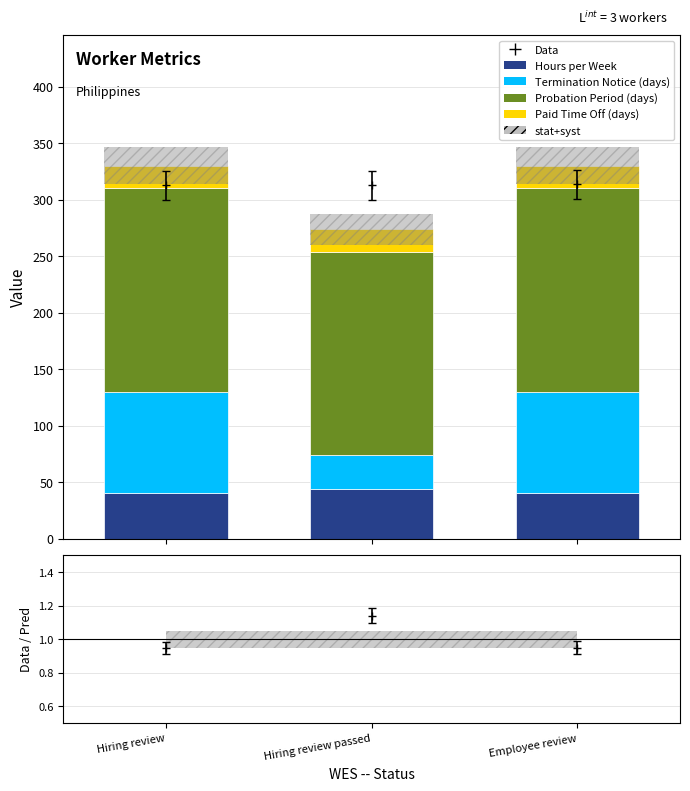

Reading right to left, transcribe all the data shown in this chart.

Hours per Week: Employee review=40	Hiring review passed=44	Hiring review=40
Termination Notice (days): Employee review=90	Hiring review passed=30	Hiring review=90
Probation Period (days): Employee review=180	Hiring review passed=180	Hiring review=180
Paid Time Off (days): Employee review=20	Hiring review passed=20	Hiring review=20